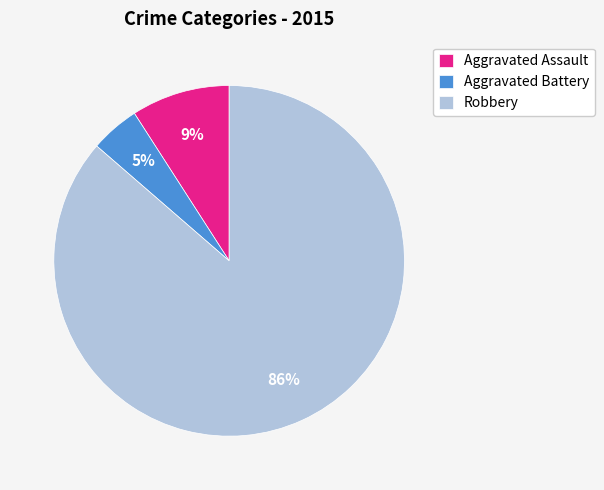

Which has a higher value, Aggravated Assault or Aggravated Battery?

Aggravated Assault